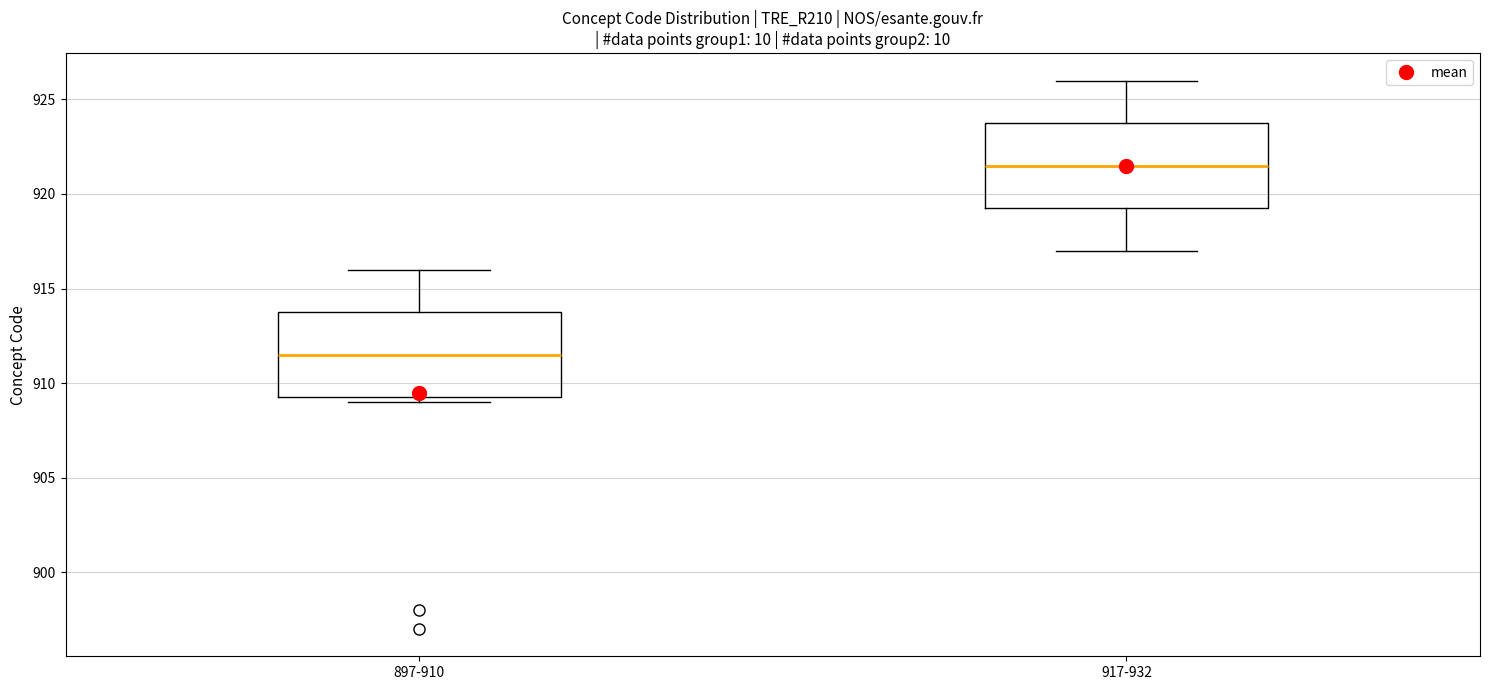

Which box has the lowest median line?

897-910